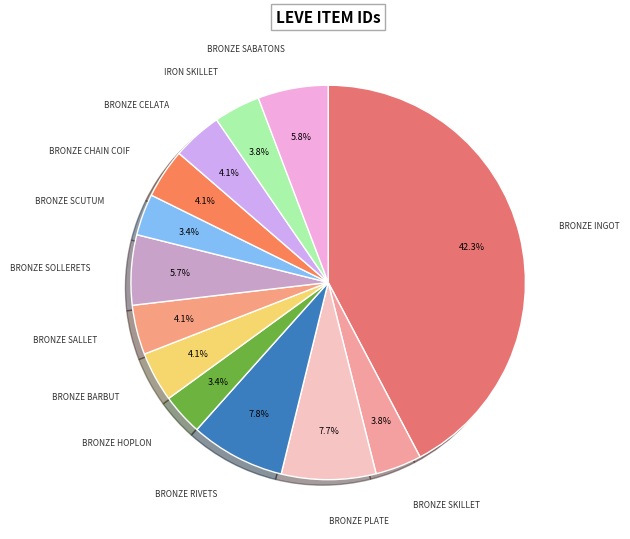

How many slices are in this pie chart?

13